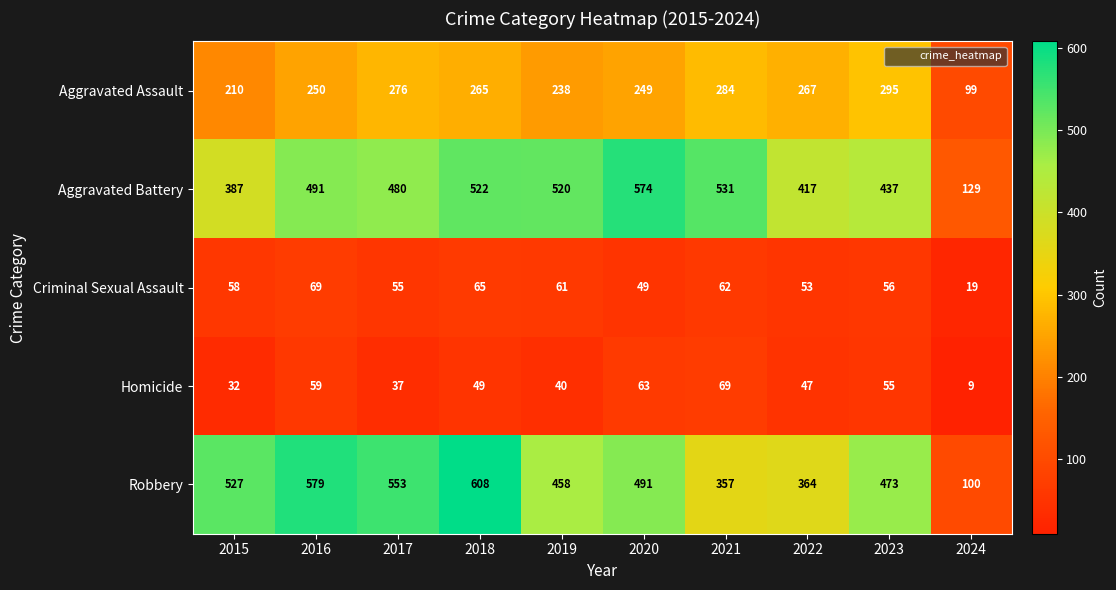

Which label corresponds to the largest value in the chart?

2018